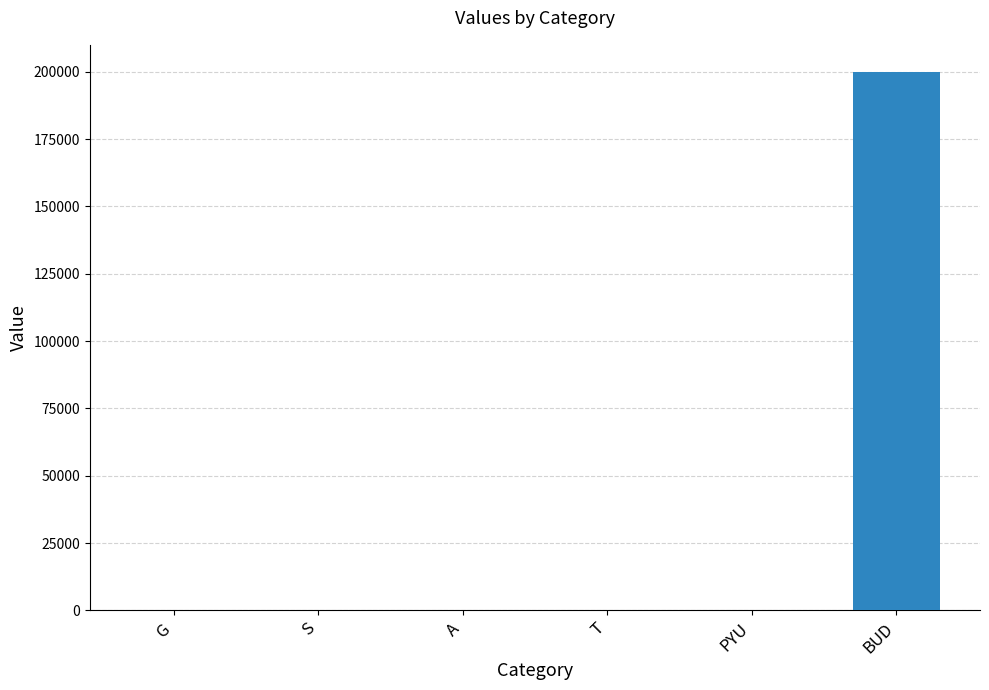

Are the bars horizontal?

No